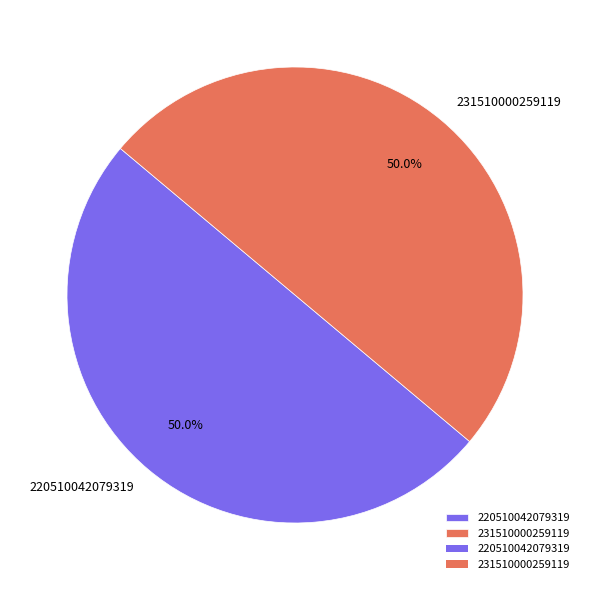

What percentage do 231510000259119 and 220510042079319 together represent?

100.0%